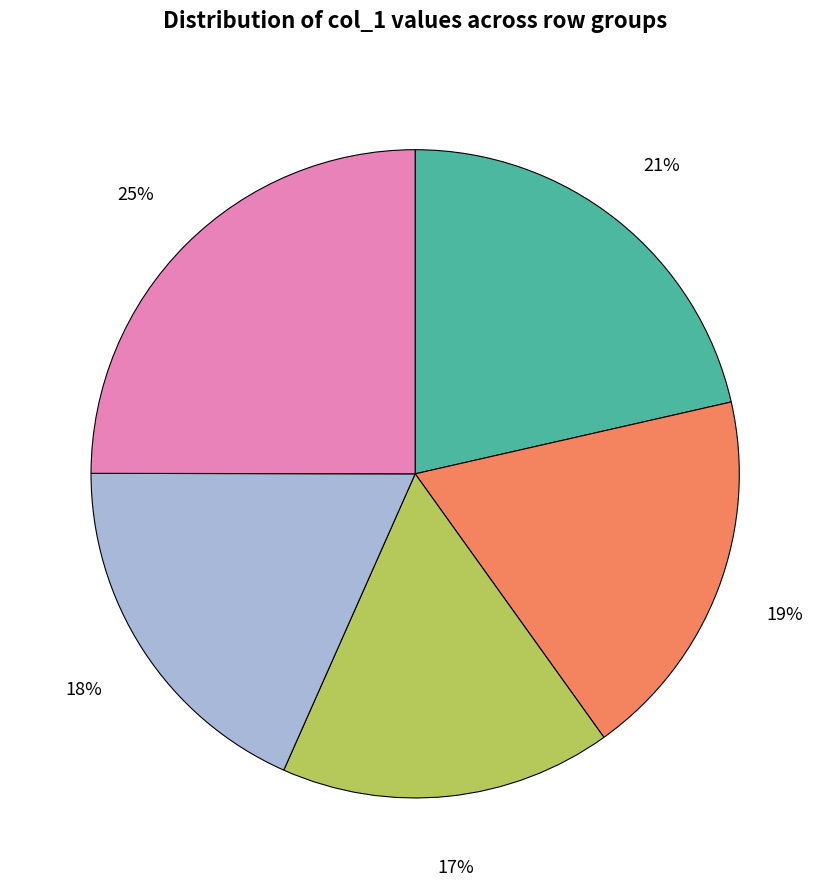

To the nearest percent, what is the difference between the largest and smallest slice percentages?

8%